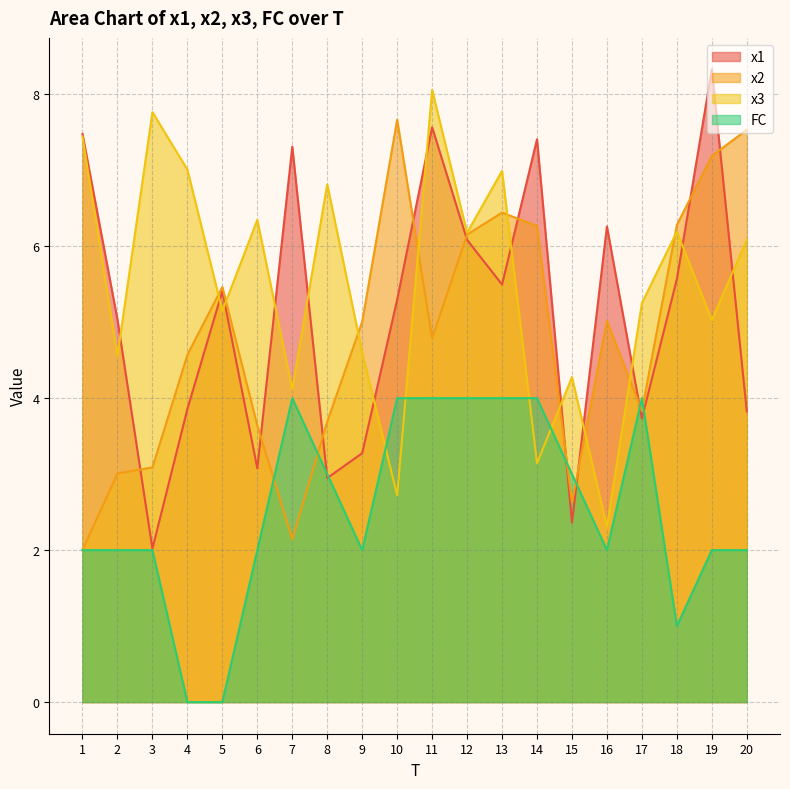

Reading left to right, extract all data points from this chart.

x1: 7.5	5.0	2.0	3.9	5.4	3.1	7.3	2.9	3.3	5.3	7.6	6.1	5.5	7.4	2.4	6.3	3.7	5.6	8.3	3.8
x2: 2.0	3.0	3.1	4.6	5.5	3.6	2.1	3.7	5.0	7.7	4.8	6.2	6.4	6.3	2.6	5.0	3.8	6.3	7.2	7.5
x3: 7.4	4.6	7.8	7.0	5.1	6.3	4.1	6.8	4.6	2.7	8.1	6.2	7.0	3.1	4.3	2.3	5.3	6.2	5.0	6.1
FC: 2.0	2.0	2.0	0.0	0.0	2.0	4.0	3.0	2.0	4.0	4.0	4.0	4.0	4.0	3.0	2.0	4.0	1.0	2.0	2.0